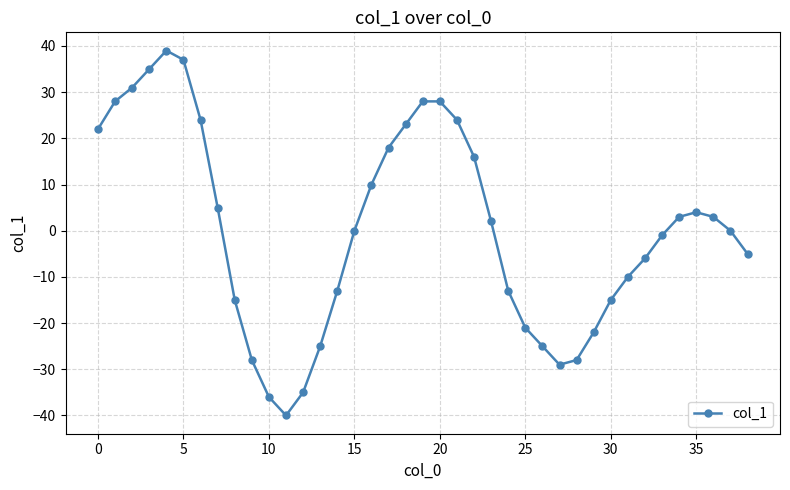

What is the smallest value displayed?

-40